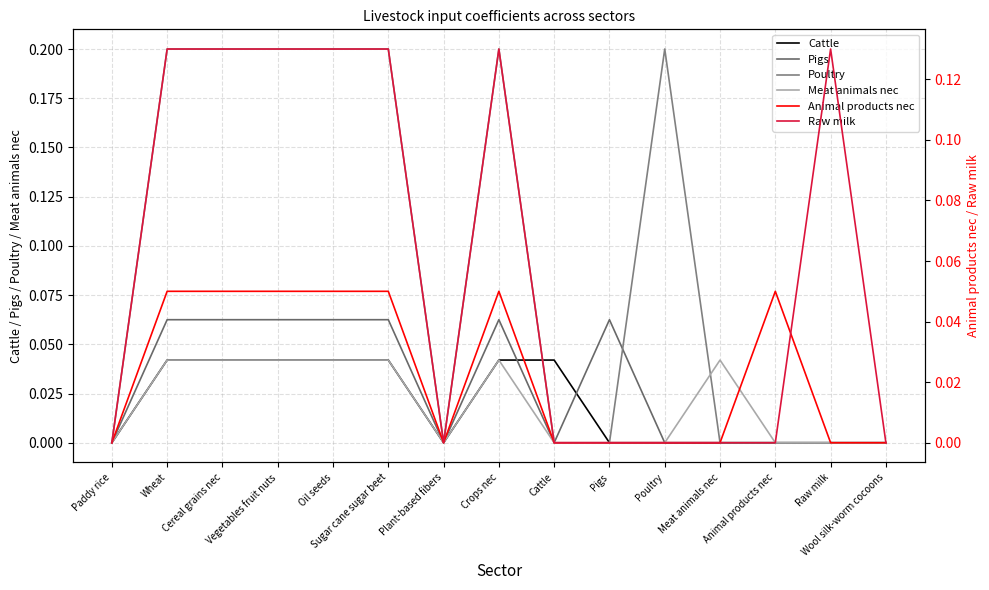

At which category is the sum across all series the highest?

Wheat